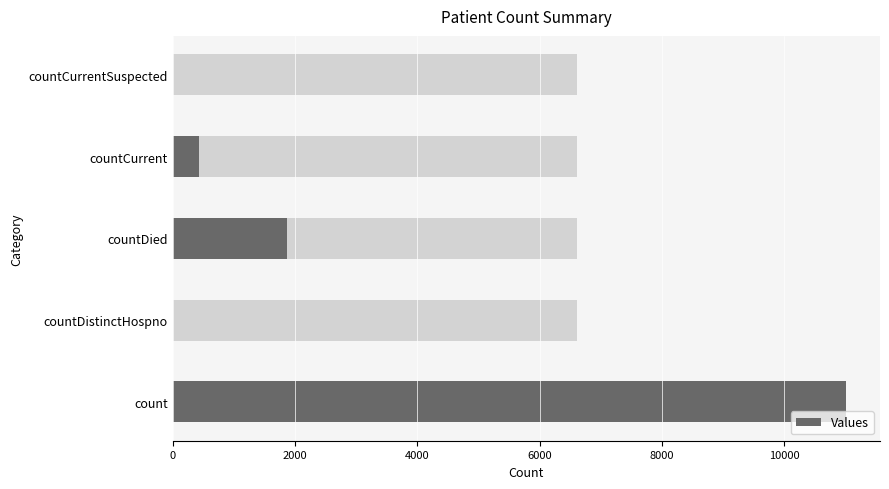

What is the average value?

2663